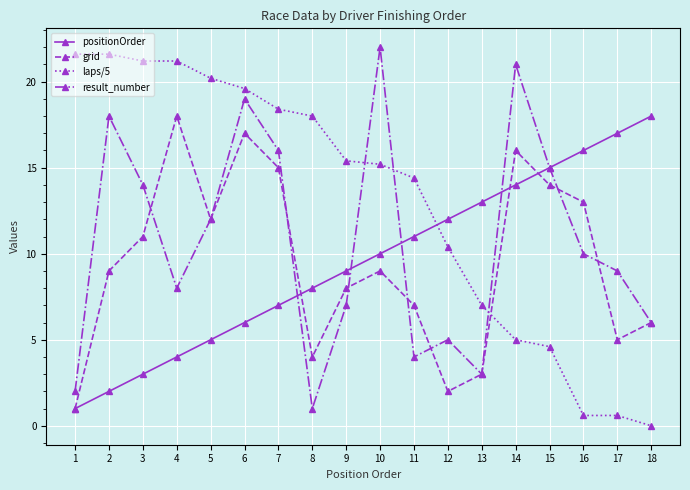

Which series ends up on top after the final intersection of result_number and laps/5?

result_number